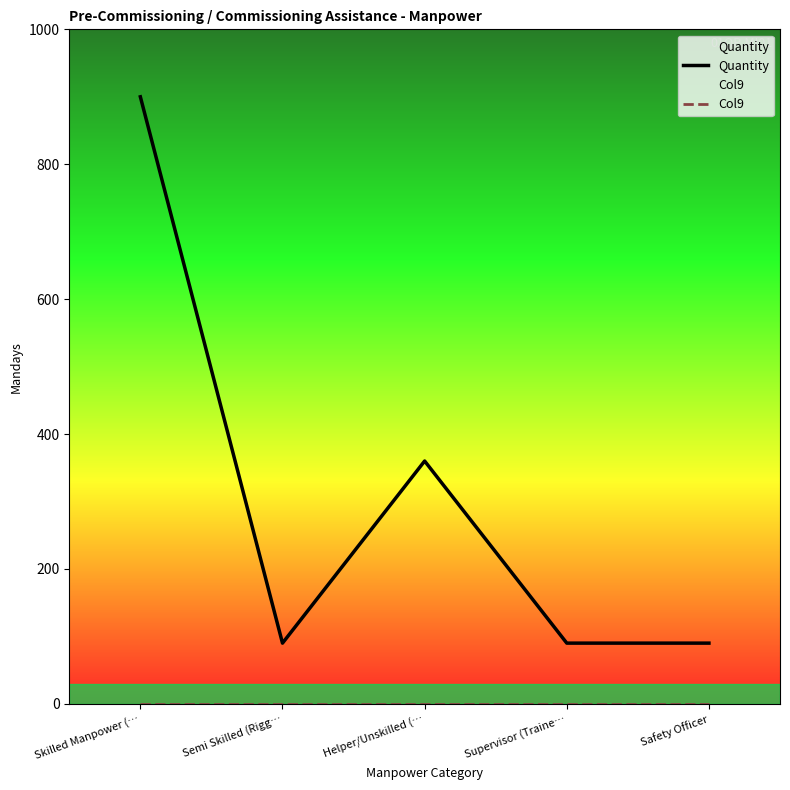

Rank the series by their average value, from highest to lowest.

Quantity, Col9